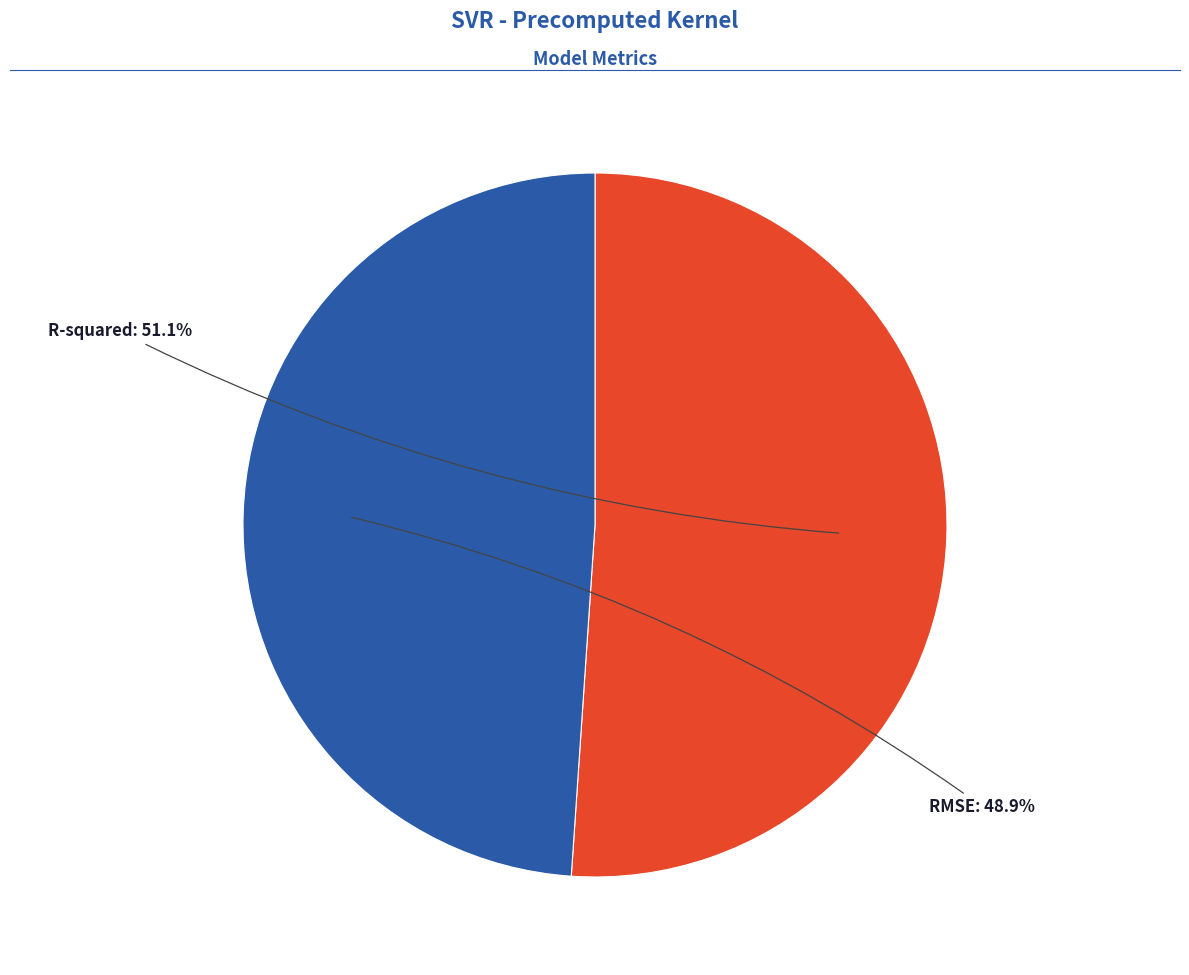

Is there any slice that represents more than half of the pie?

Yes